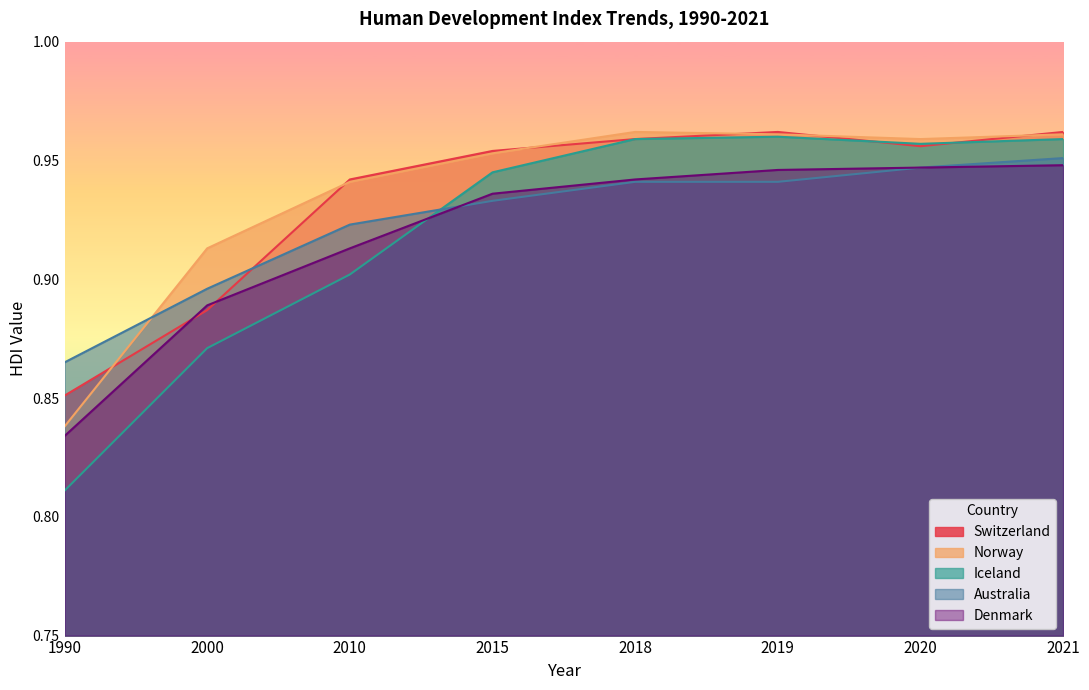

Where do Denmark and Australia first cross each other?

2010 and 2015